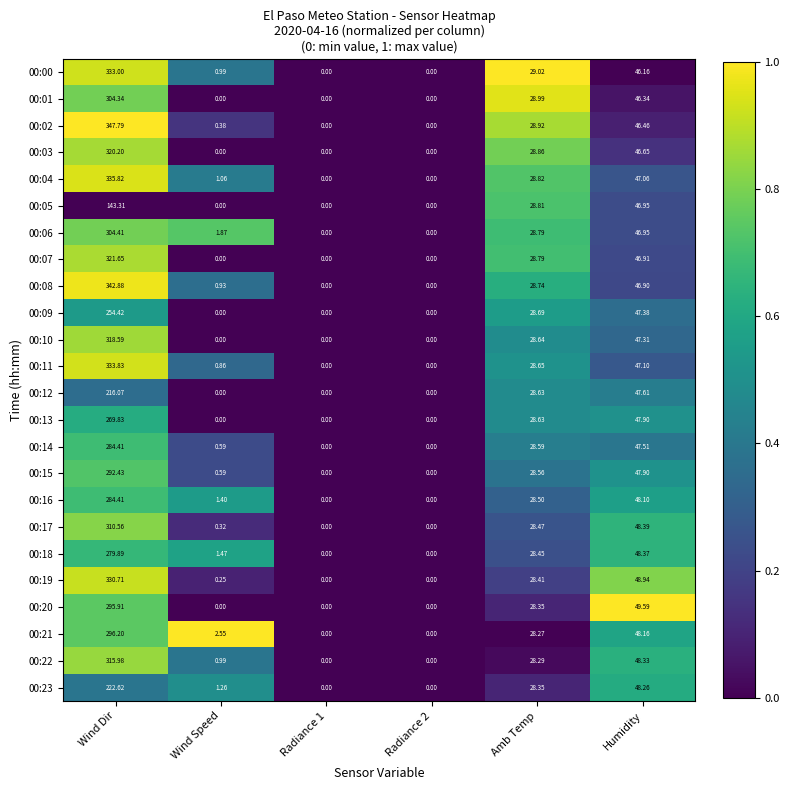

Which series has the largest total across all categories?

00:02